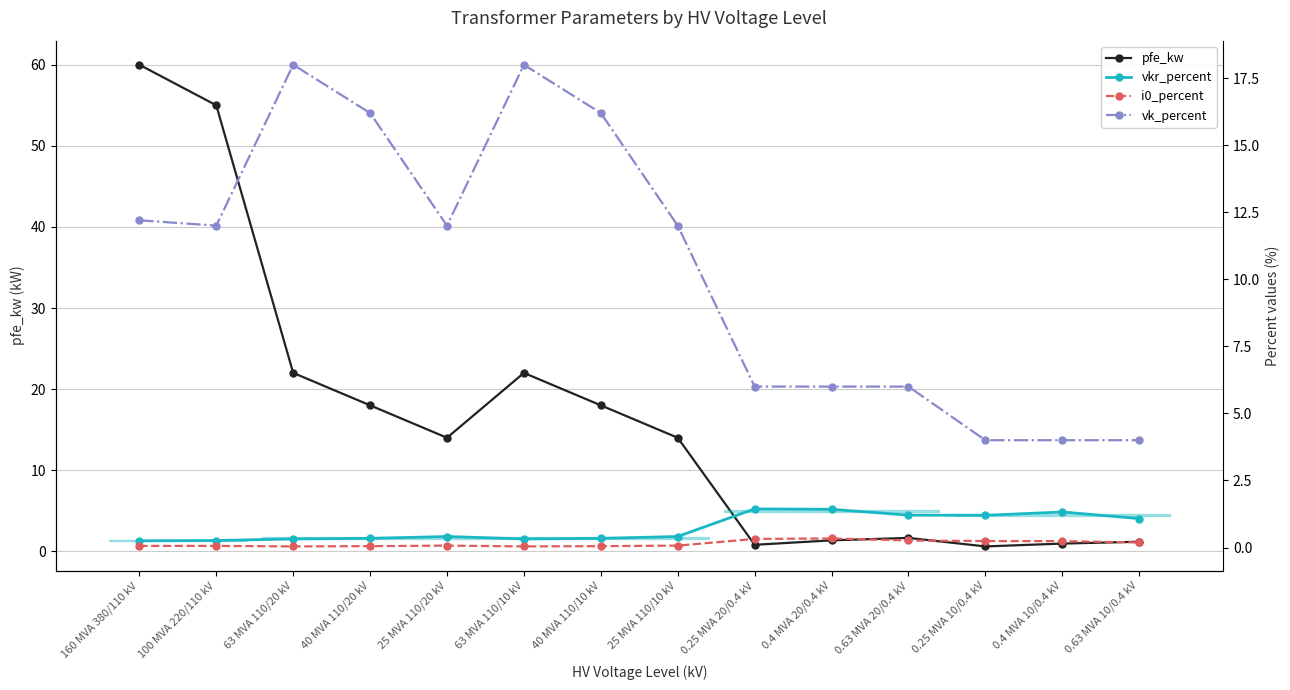

True or false: vk_percent and i0_percent cross at least once.

False